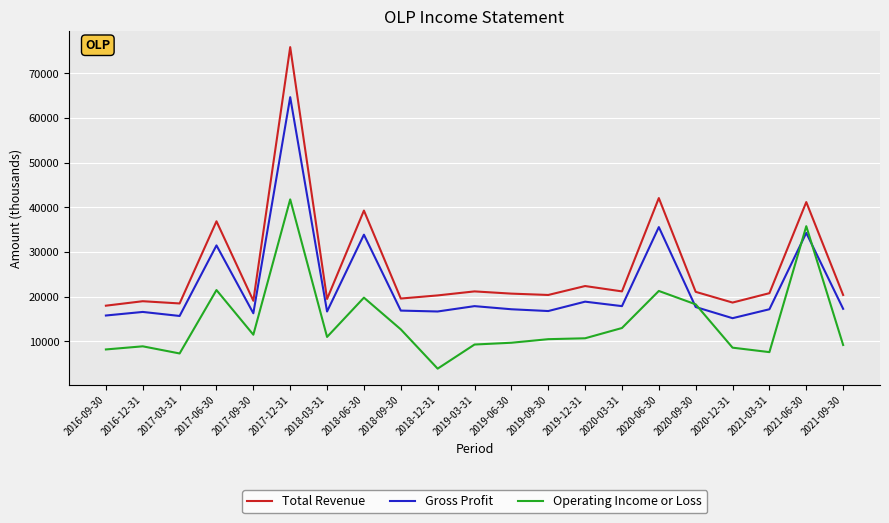

Which series changed the most between 2018-06-30 and 2021-06-30?

Operating Income or Loss